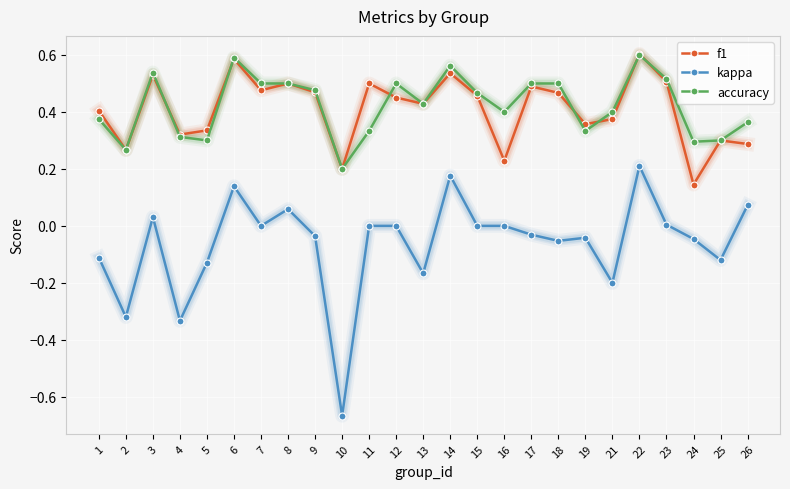

The kappa series shows 0.0 at 23. True or false?

True